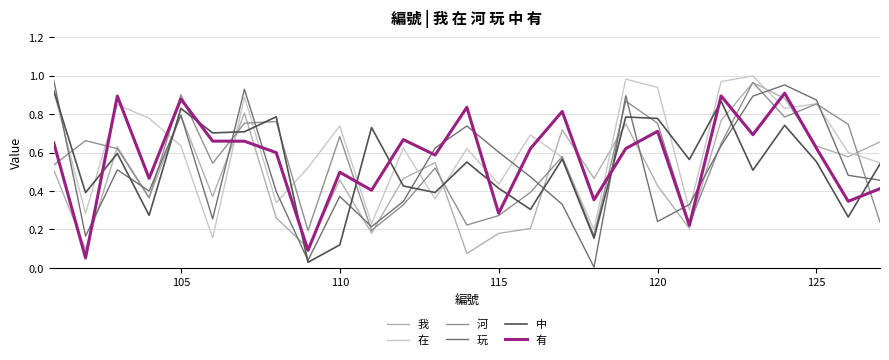

Which series has the largest total across all categories?

在